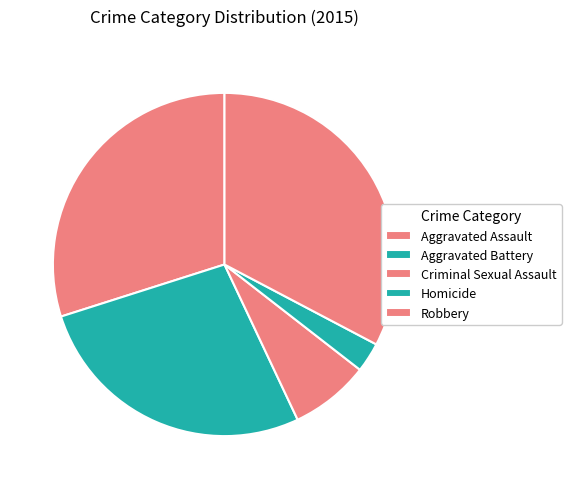

Count the number of slices in the pie.

5